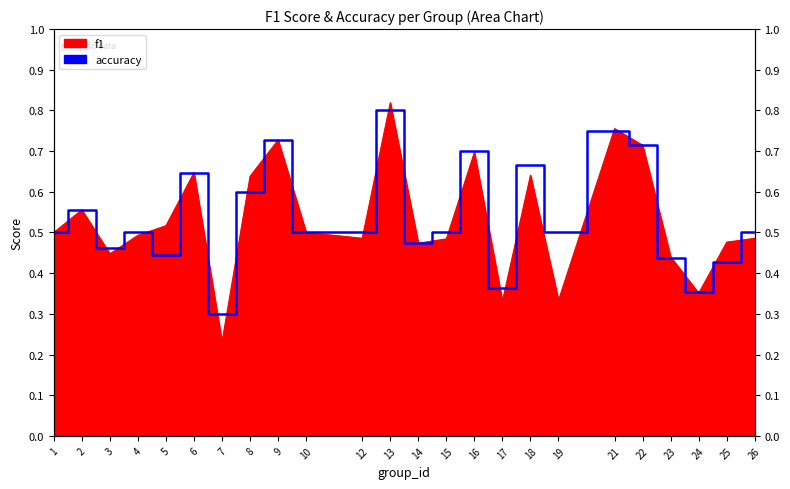

Where is the data nearest to the value 0?

7